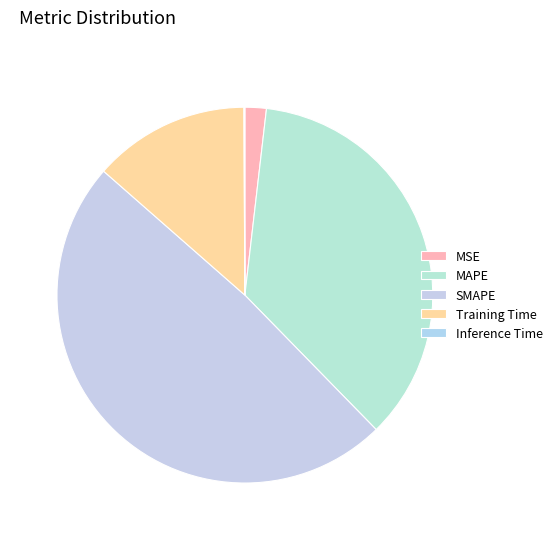

The Training Time slice represents 13% of the pie. True or false?

True